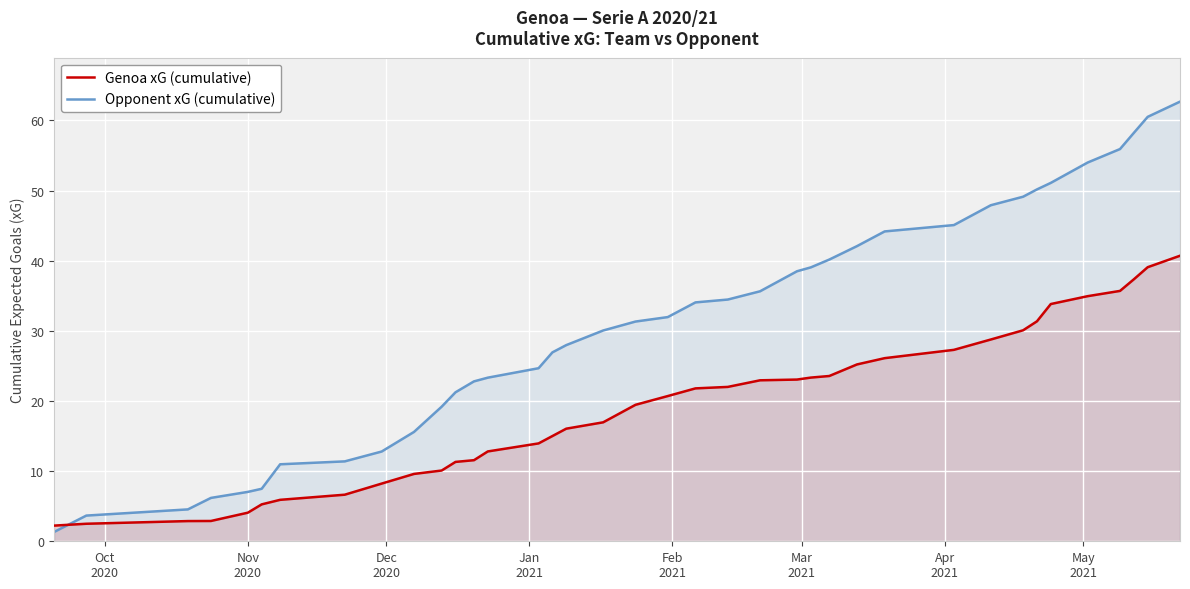

Rank the series by their average value, from lowest to highest.

Genoa xG (cumulative), Opponent xG (cumulative)